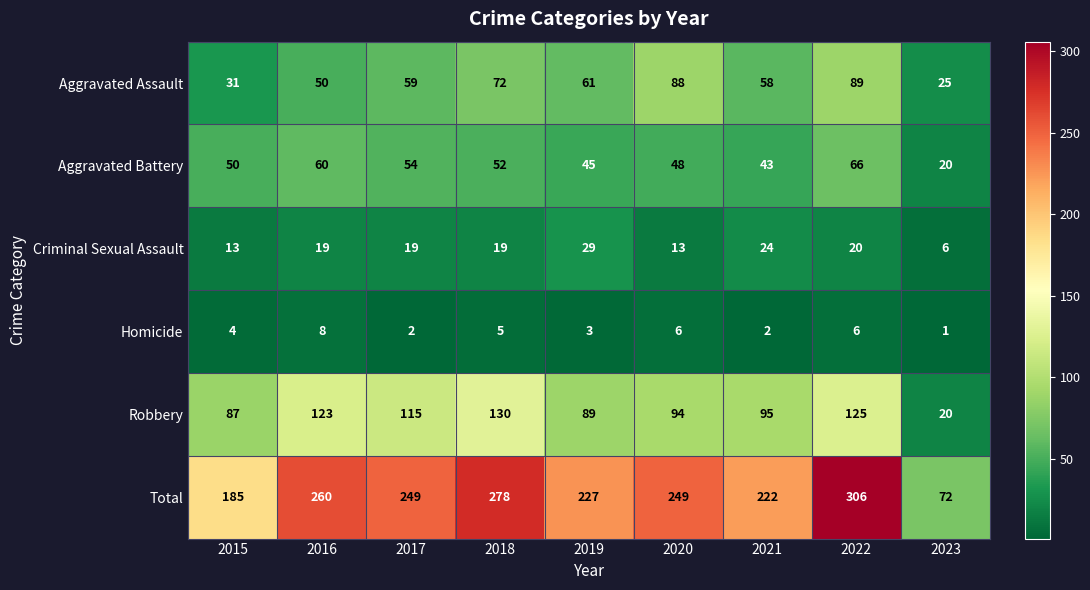

True or false: Homicide has a value of 8 at 2016.

True